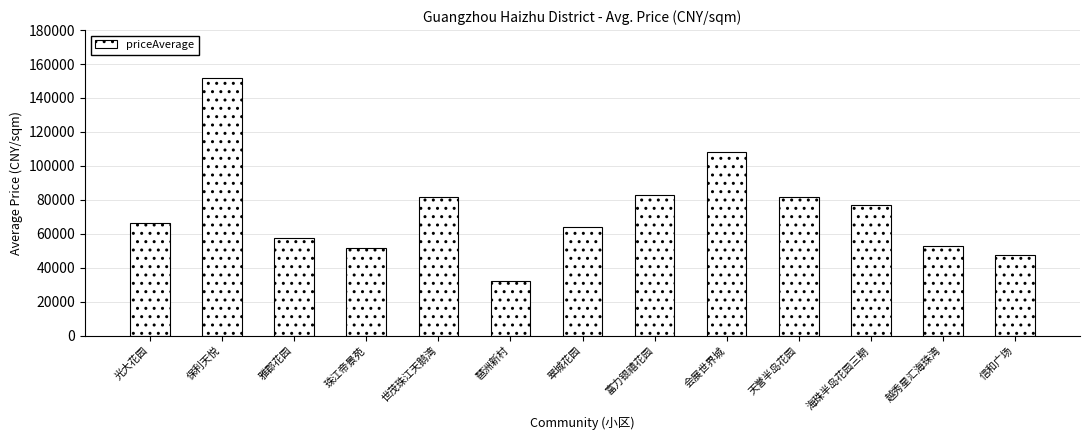

What is the difference between the values at 世茂珠江天鹅湾 and 会展世界城?

26606